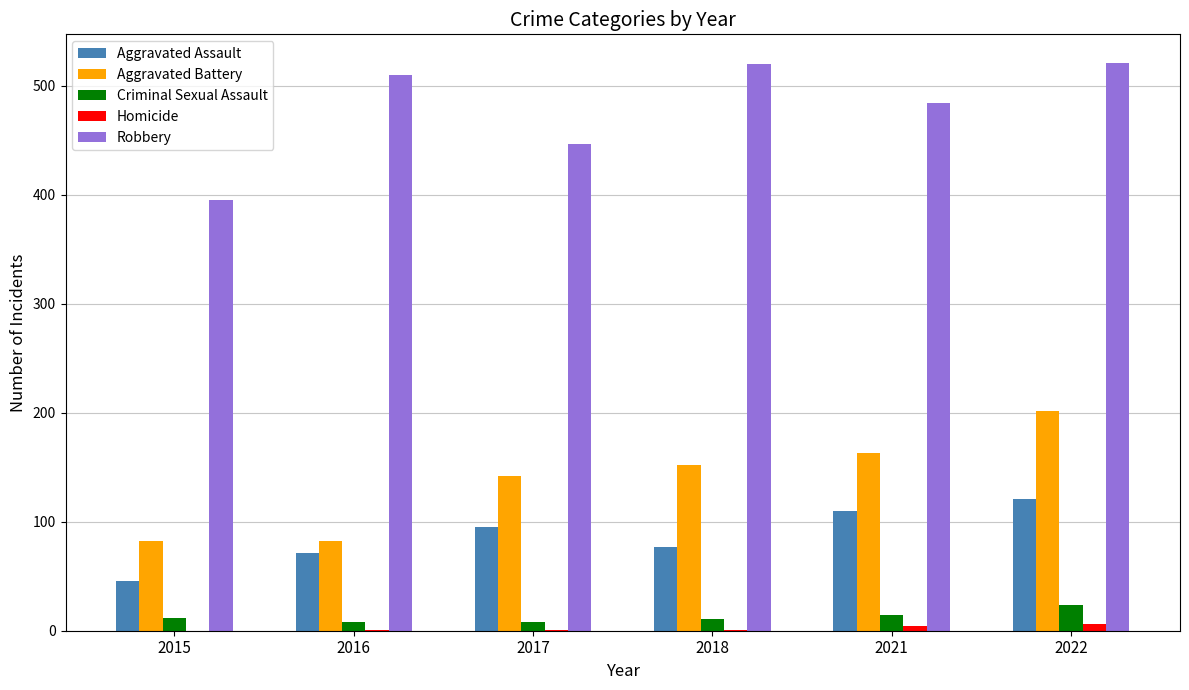

True or false: Robbery has a value of 446 at 2017.

True